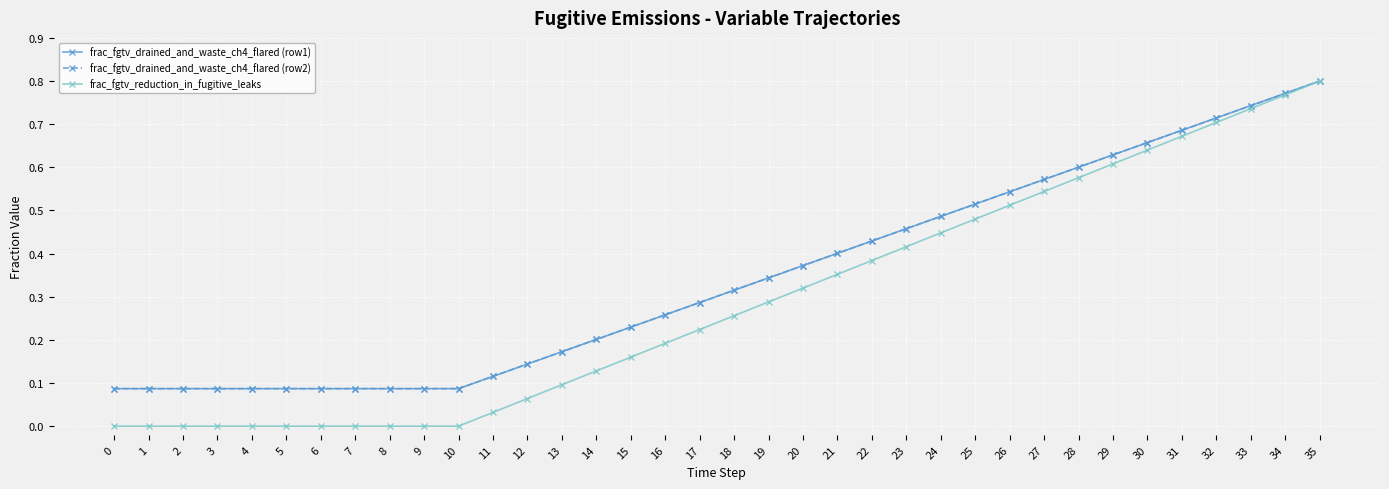

Which series has the largest total across all categories?

frac_fgtv_drained_and_waste_ch4_flared (row1)